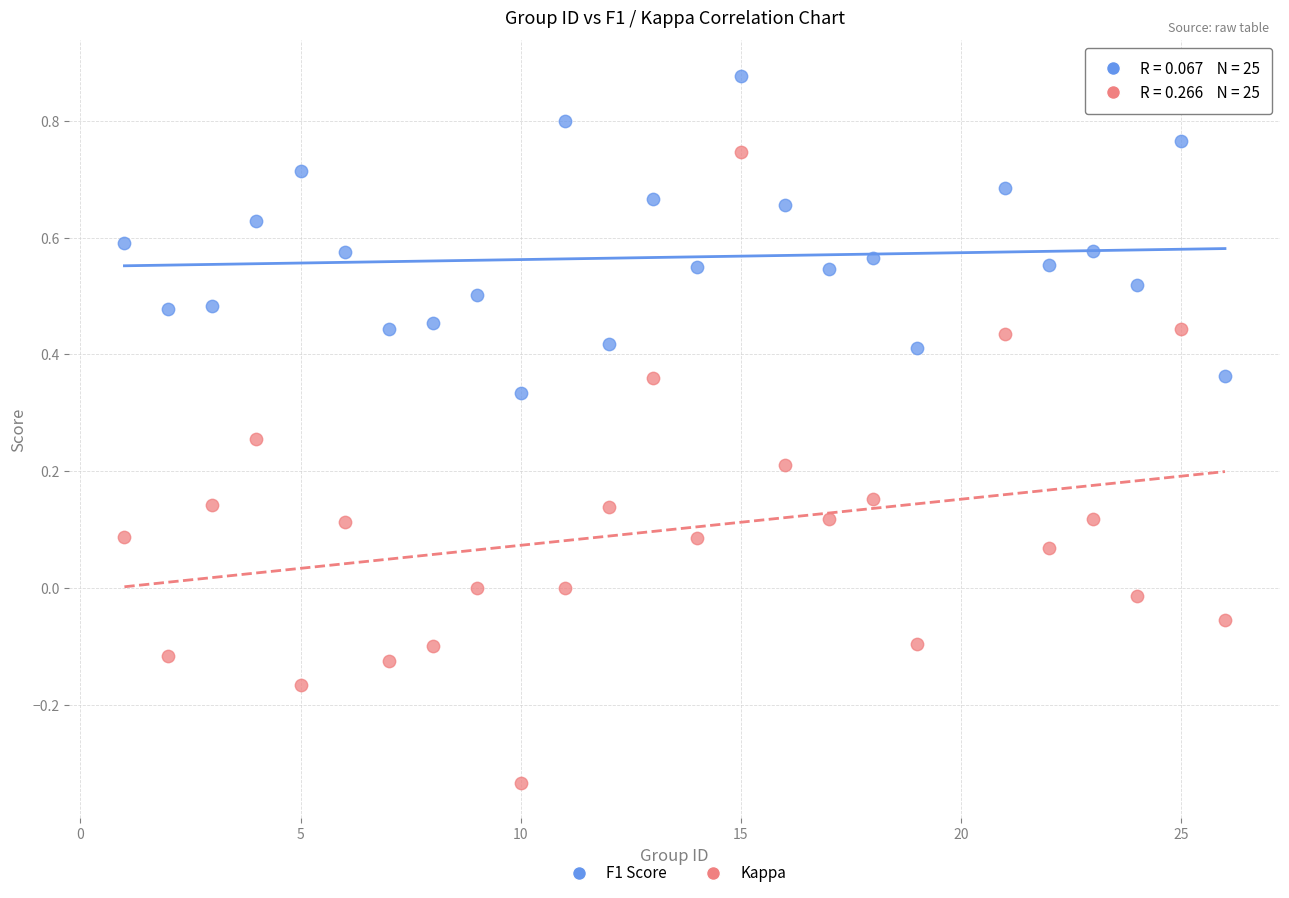

Which series has the largest Y range (max minus min)?

Kappa